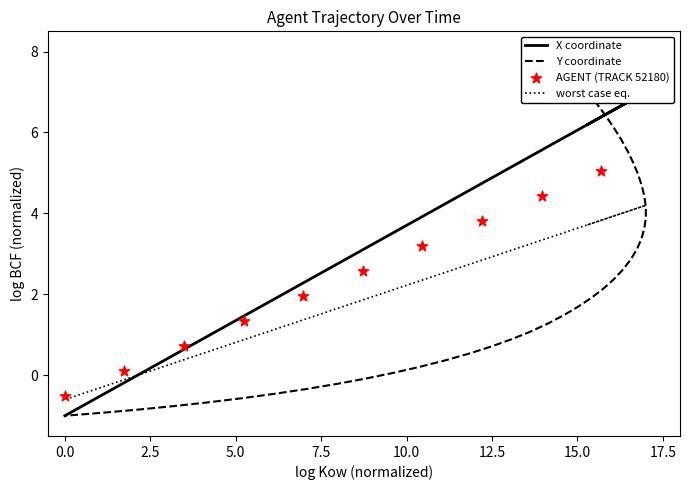

Which series has the largest Y range (max minus min)?

Y